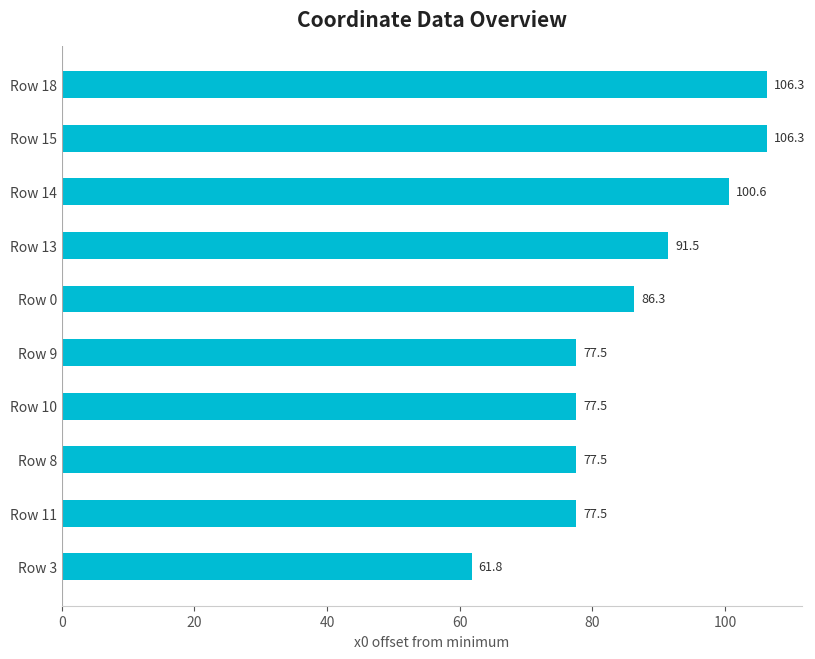

True or false: the data shows 77.5 at Row 11.

True